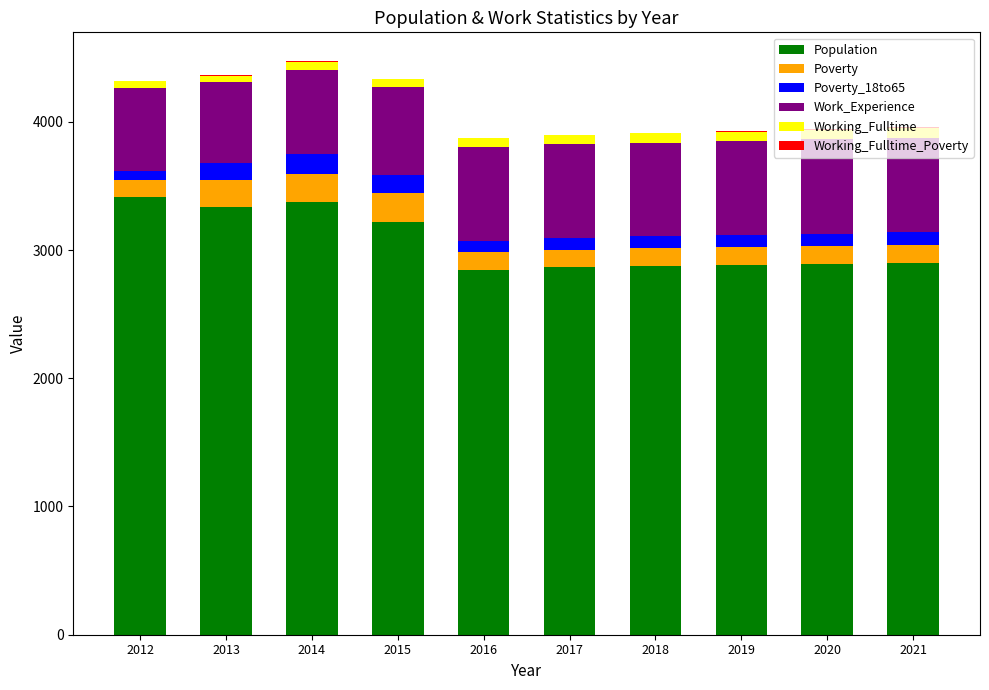

True or false: Population has a value of 2897 at 2021.

True